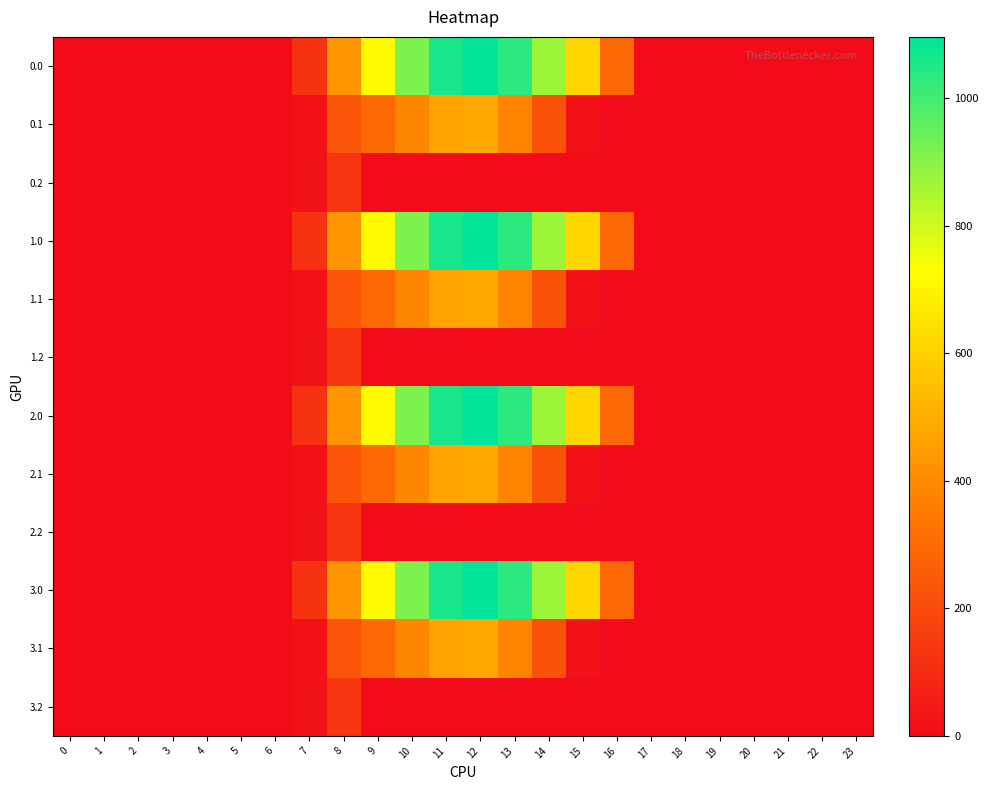

Reading left to right, transcribe all the data shown in this chart.

0.0: 0=0.0	1=0.0	2=0.0	3=0.0	4=0.0	5=0.0	6=0.0	7=120.6	8=430.3	9=716.9	10=916.2	11=1060.3	12=1096.7	13=1032.9	14=870.6	15=615.9	16=294.5	17=0.0	18=0.0	19=0.0	20=0.0	21=0.0	22=0.0	23=0.0
0.1: 0=0.0	1=0.0	2=0.0	3=0.0	4=0.0	5=0.0	6=0.0	7=17.7	8=227.5	9=295.9	10=388.1	11=471.7	12=485.4	13=382.7	14=219.2	15=17.3	16=0.0	17=0.0	18=0.0	19=0.0	20=0.0	21=0.0	22=0.0	23=0.0
0.2: 0=0.0	1=0.0	2=0.0	3=0.0	4=0.0	5=0.0	6=0.0	7=22.3	8=134.2	9=0.0	10=0.0	11=0.0	12=0.0	13=0.0	14=0.0	15=0.0	16=0.0	17=0.0	18=0.0	19=0.0	20=0.0	21=0.0	22=0.0	23=0.0
1.0: 0=0.0	1=0.0	2=0.0	3=0.0	4=0.0	5=0.0	6=0.0	7=120.6	8=430.3	9=716.9	10=916.2	11=1060.3	12=1096.7	13=1032.9	14=870.6	15=615.9	16=294.5	17=0.0	18=0.0	19=0.0	20=0.0	21=0.0	22=0.0	23=0.0
1.1: 0=0.0	1=0.0	2=0.0	3=0.0	4=0.0	5=0.0	6=0.0	7=17.7	8=227.5	9=295.9	10=388.1	11=471.7	12=485.4	13=382.7	14=219.2	15=17.3	16=0.0	17=0.0	18=0.0	19=0.0	20=0.0	21=0.0	22=0.0	23=0.0
1.2: 0=0.0	1=0.0	2=0.0	3=0.0	4=0.0	5=0.0	6=0.0	7=22.3	8=134.2	9=0.0	10=0.0	11=0.0	12=0.0	13=0.0	14=0.0	15=0.0	16=0.0	17=0.0	18=0.0	19=0.0	20=0.0	21=0.0	22=0.0	23=0.0
2.0: 0=0.0	1=0.0	2=0.0	3=0.0	4=0.0	5=0.0	6=0.0	7=120.6	8=430.3	9=716.9	10=916.2	11=1060.3	12=1096.7	13=1032.9	14=870.6	15=615.9	16=294.5	17=0.0	18=0.0	19=0.0	20=0.0	21=0.0	22=0.0	23=0.0
2.1: 0=0.0	1=0.0	2=0.0	3=0.0	4=0.0	5=0.0	6=0.0	7=17.7	8=227.5	9=295.9	10=388.1	11=471.7	12=485.4	13=382.7	14=219.2	15=17.3	16=0.0	17=0.0	18=0.0	19=0.0	20=0.0	21=0.0	22=0.0	23=0.0
2.2: 0=0.0	1=0.0	2=0.0	3=0.0	4=0.0	5=0.0	6=0.0	7=22.3	8=134.2	9=0.0	10=0.0	11=0.0	12=0.0	13=0.0	14=0.0	15=0.0	16=0.0	17=0.0	18=0.0	19=0.0	20=0.0	21=0.0	22=0.0	23=0.0
3.0: 0=0.0	1=0.0	2=0.0	3=0.0	4=0.0	5=0.0	6=0.0	7=120.6	8=430.3	9=716.9	10=916.2	11=1060.3	12=1096.7	13=1032.9	14=870.6	15=615.9	16=294.5	17=0.0	18=0.0	19=0.0	20=0.0	21=0.0	22=0.0	23=0.0
3.1: 0=0.0	1=0.0	2=0.0	3=0.0	4=0.0	5=0.0	6=0.0	7=17.7	8=227.5	9=295.9	10=388.1	11=471.7	12=485.4	13=382.7	14=219.2	15=17.3	16=0.0	17=0.0	18=0.0	19=0.0	20=0.0	21=0.0	22=0.0	23=0.0
3.2: 0=0.0	1=0.0	2=0.0	3=0.0	4=0.0	5=0.0	6=0.0	7=22.3	8=134.2	9=0.0	10=0.0	11=0.0	12=0.0	13=0.0	14=0.0	15=0.0	16=0.0	17=0.0	18=0.0	19=0.0	20=0.0	21=0.0	22=0.0	23=0.0